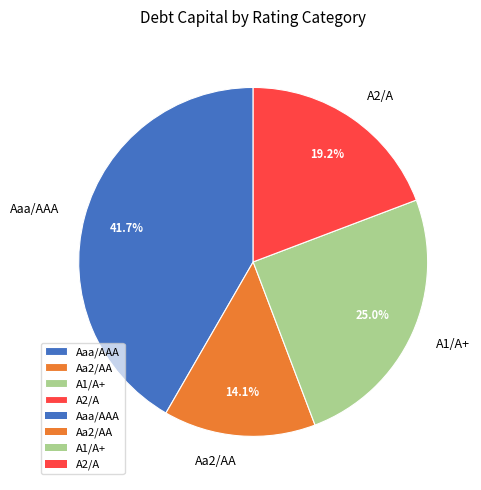

How many segments does this pie chart have?

4